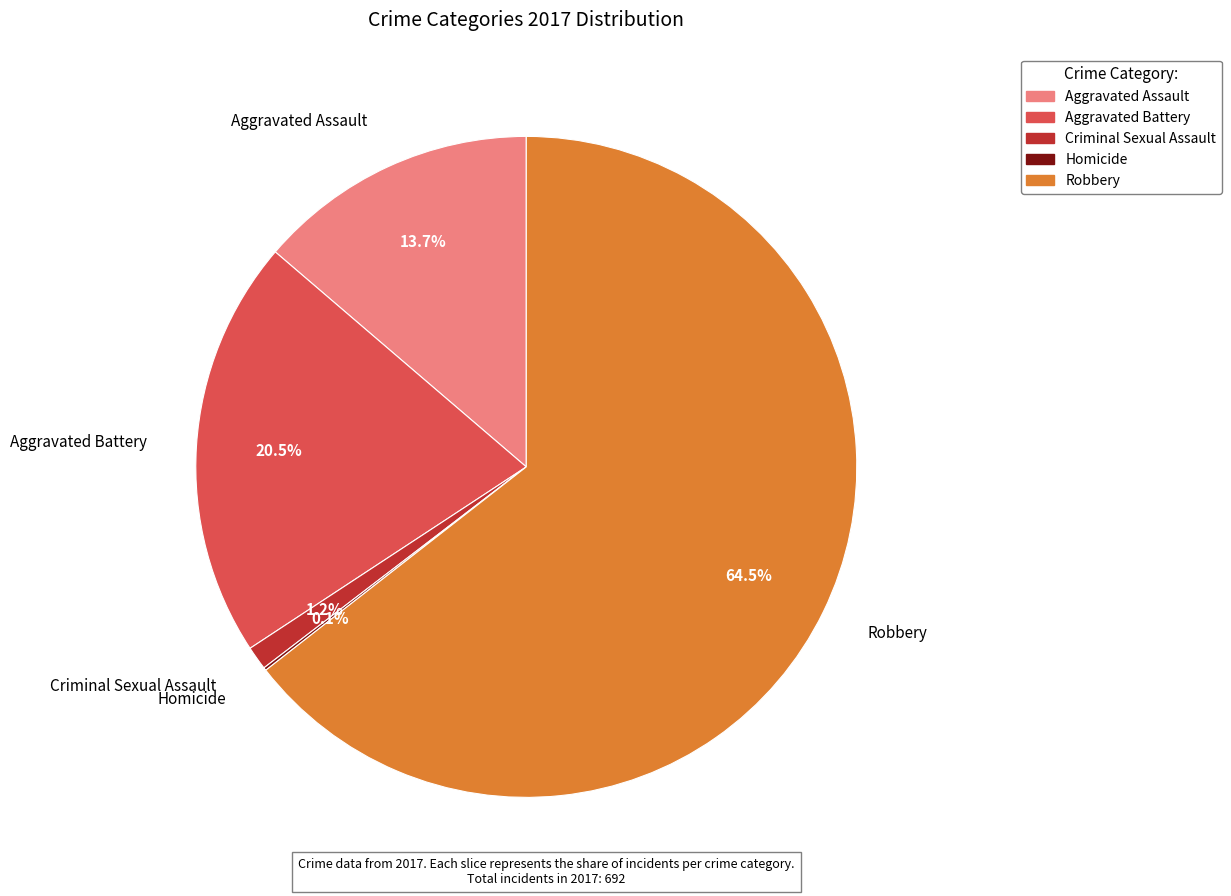

How much of the chart is everything except Criminal Sexual Assault?

98.8%